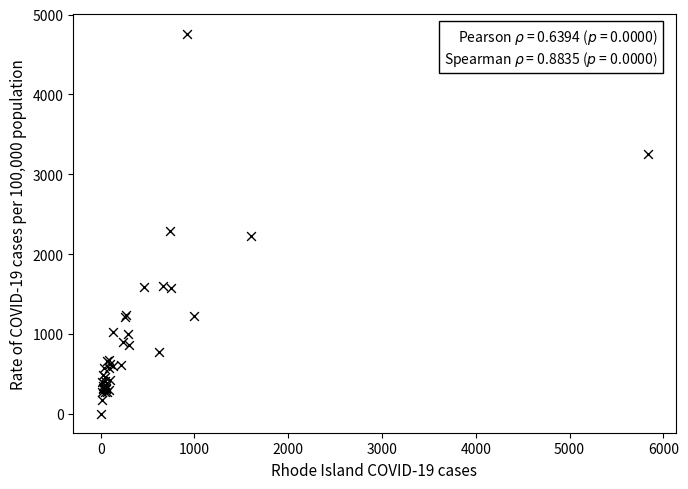

What Y value in the scatter plot is closest to 2381?

2289